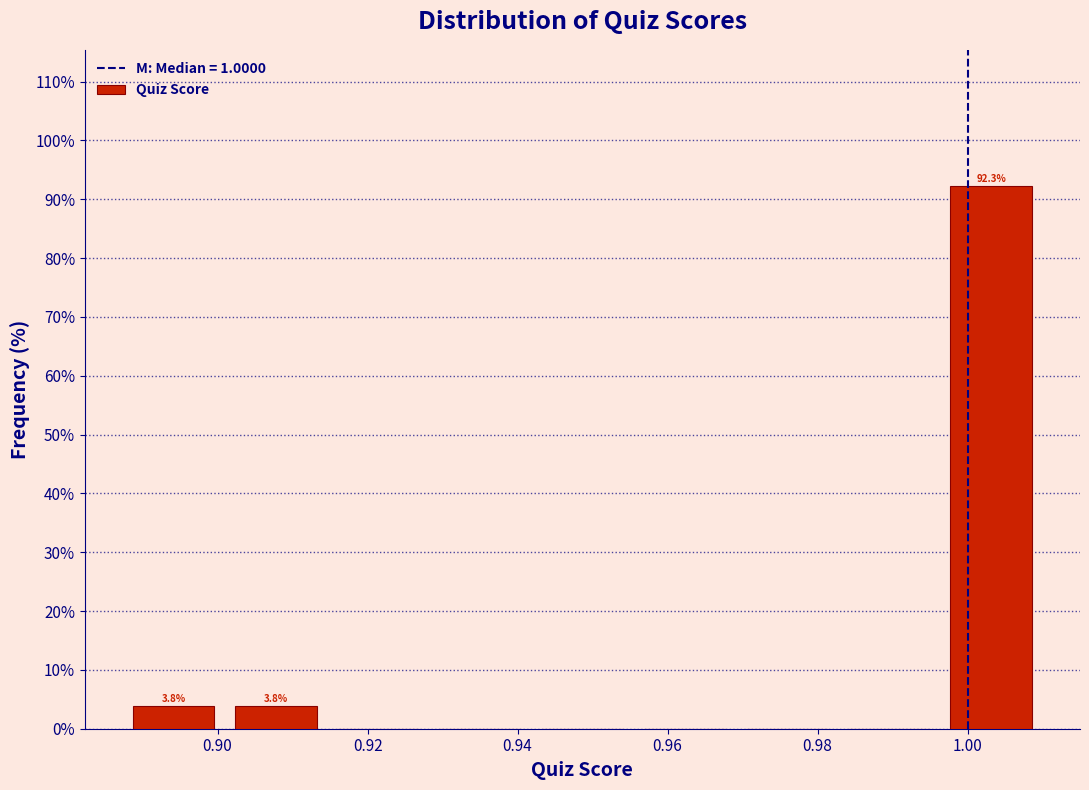

Over which range of the x-axis is the bar tallest?

0.996 to 1.010